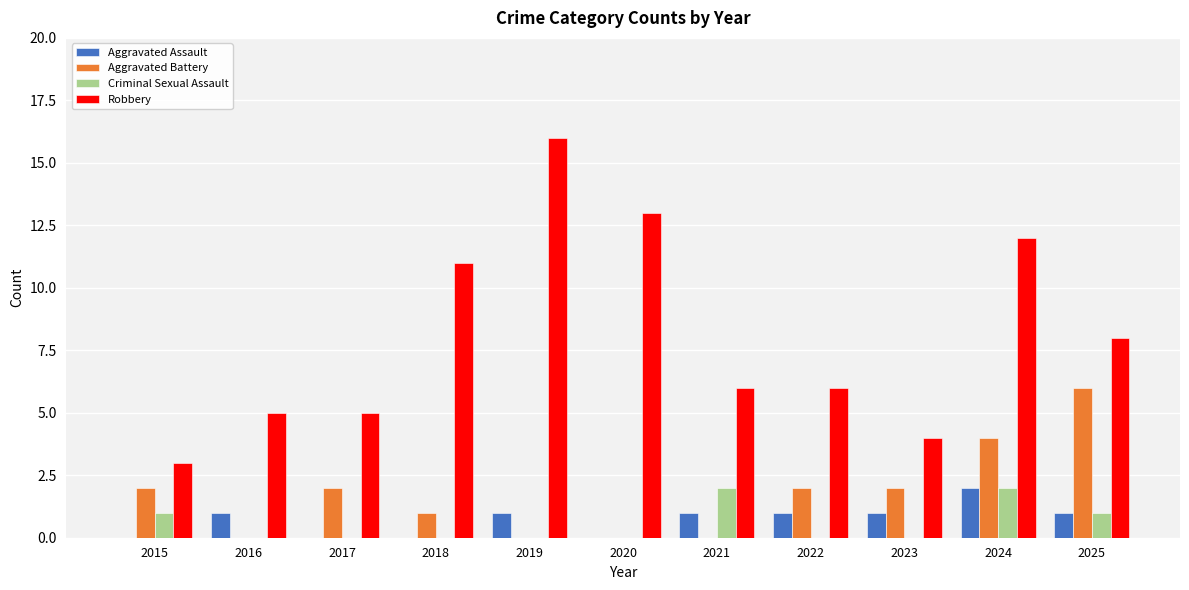

Is it true that Aggravated Battery equals 1 at 2017?

False